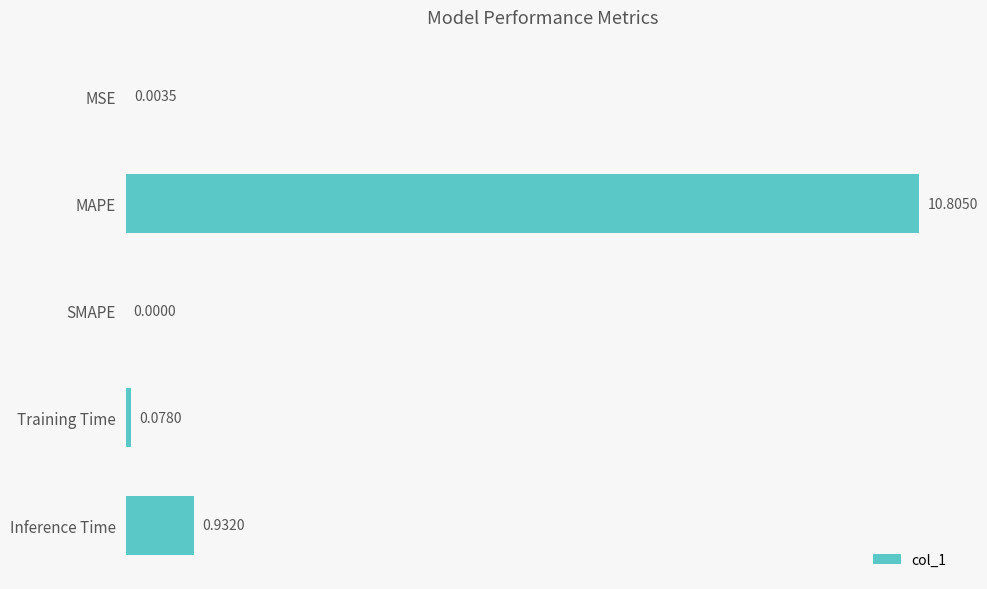

Where is the data nearest to the value 5?

Inference Time